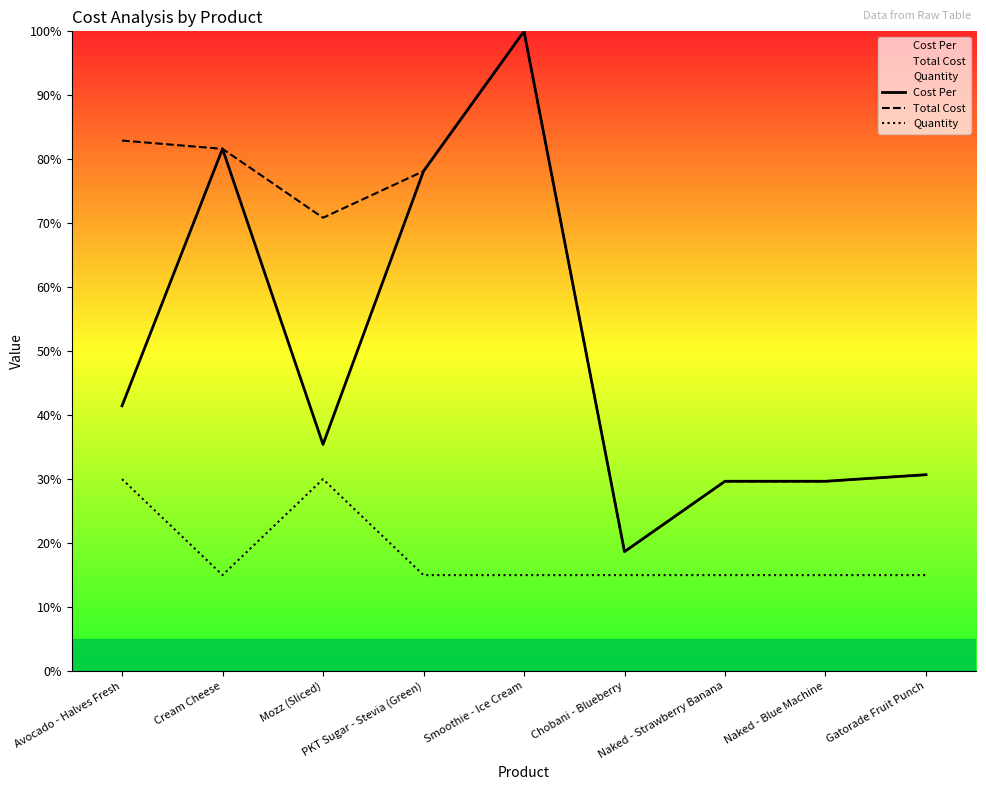

Which category has the lowest value in the Total Cost series?

Chobani - Blueberry